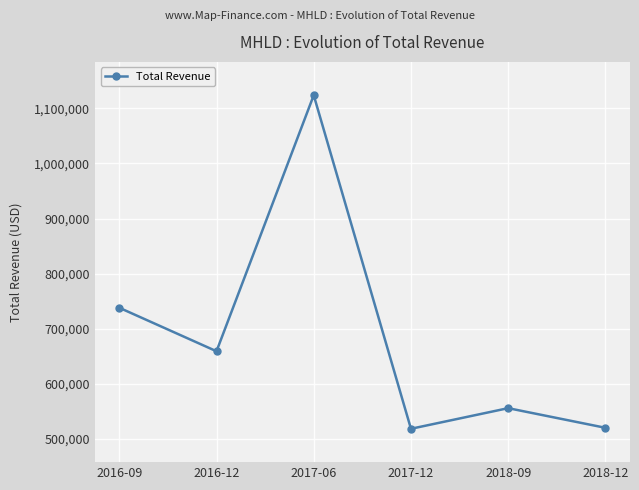

True or false: the data shows 1148301 at 2016-12.

False